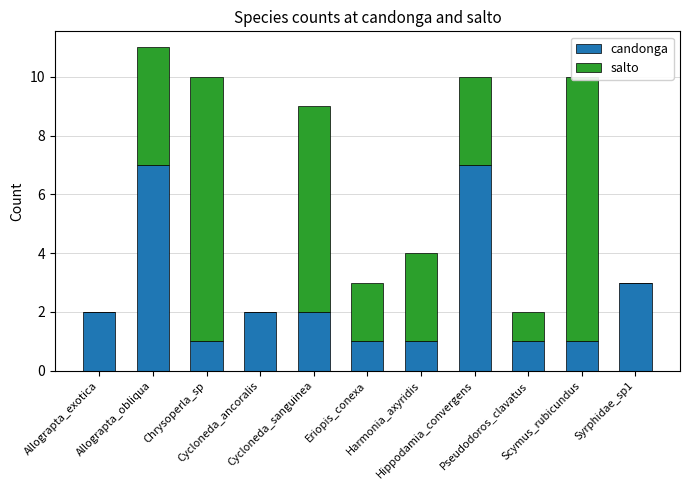

What is the average value of the salto series?

3